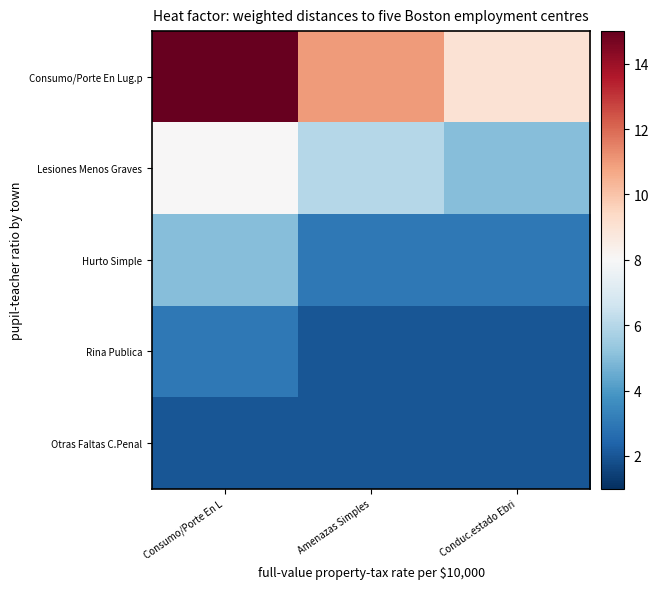

Which category has the lowest value across all series?

Amenazas Simples